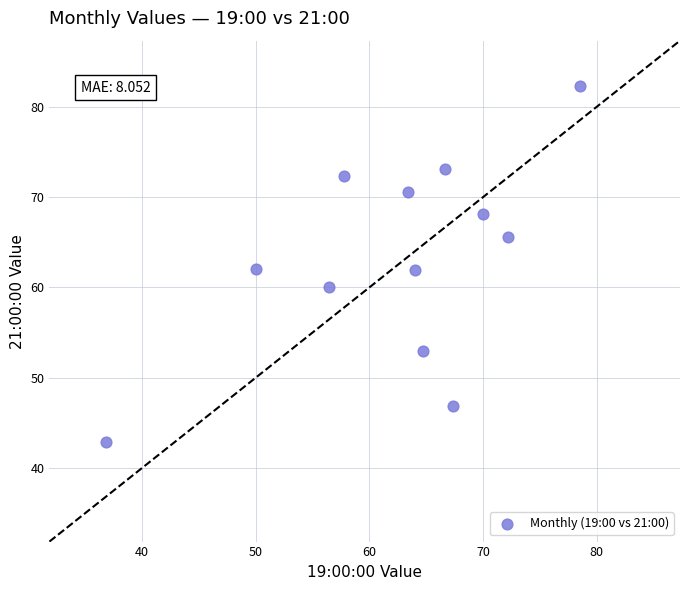

What is the range of Y values (max minus min)?

39.5